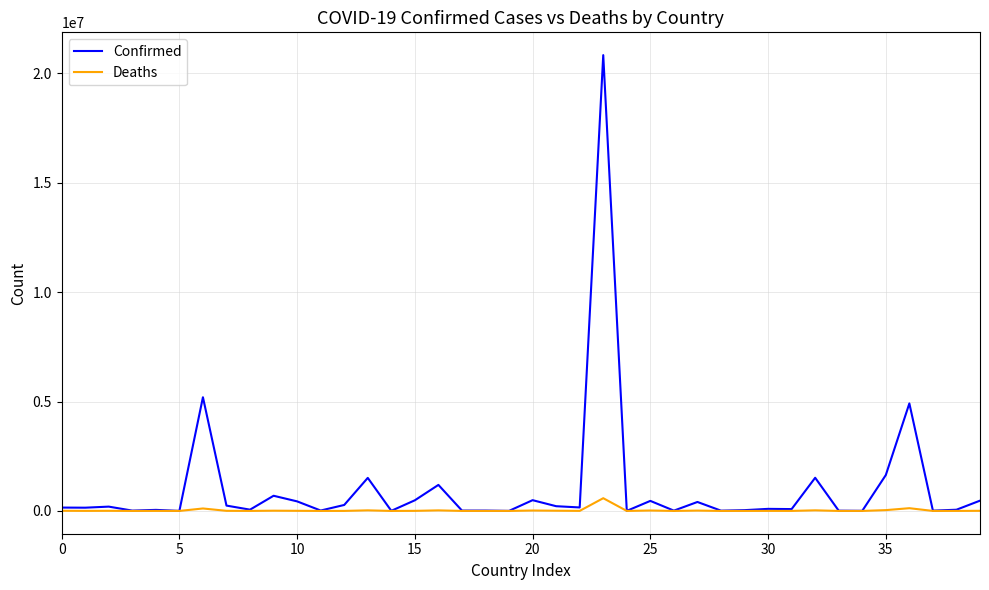

What is the maximum value shown in the chart?

20830495